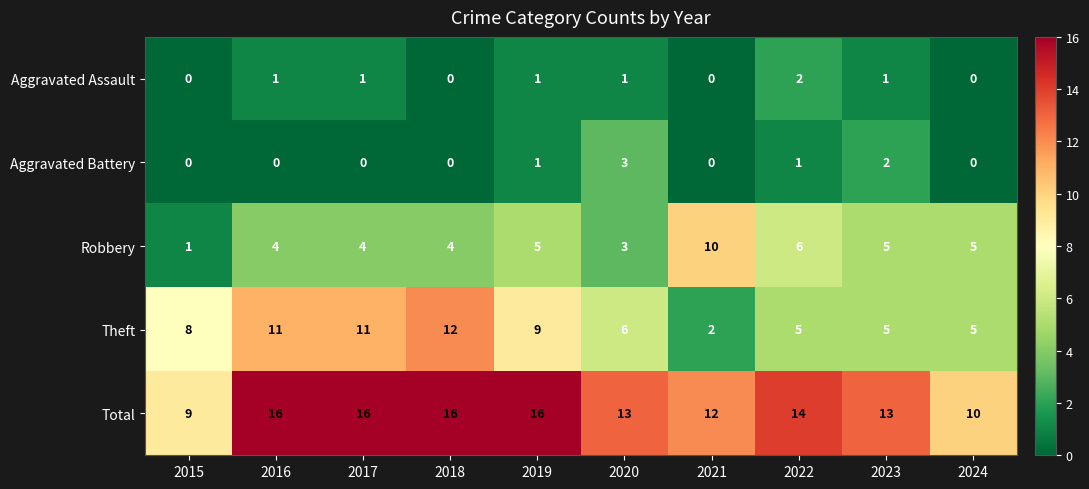

Is the value of Robbery at 2015 greater than the value of Theft at 2017?

No